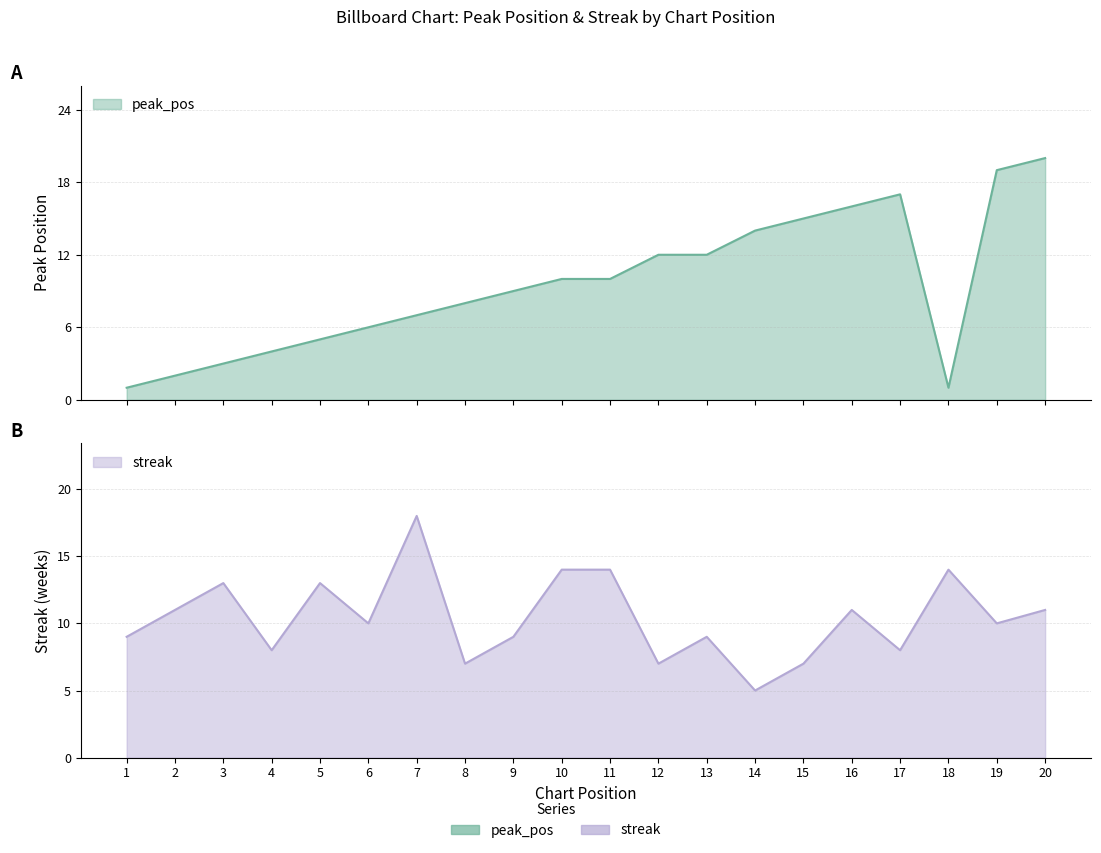

List the series in order of their peak value, lowest first.

streak, peak_pos